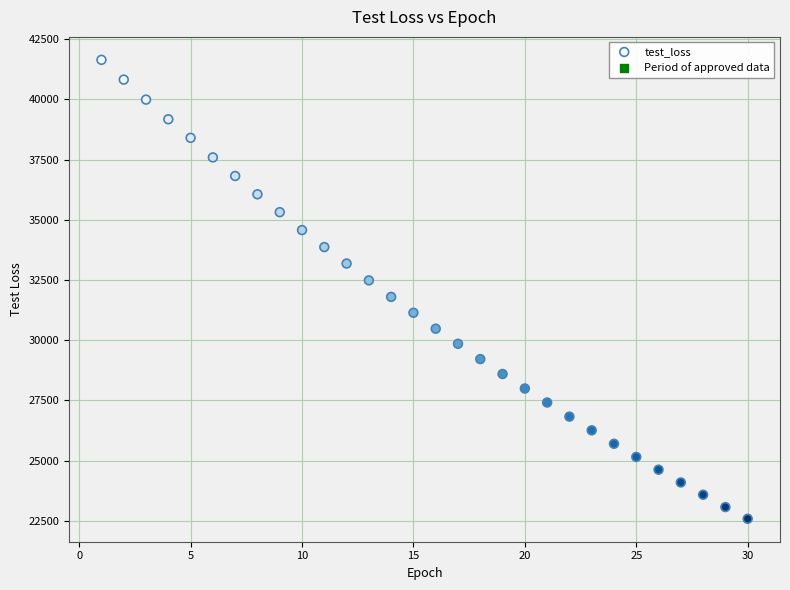

What is the range of X values (max minus min)?

29.0